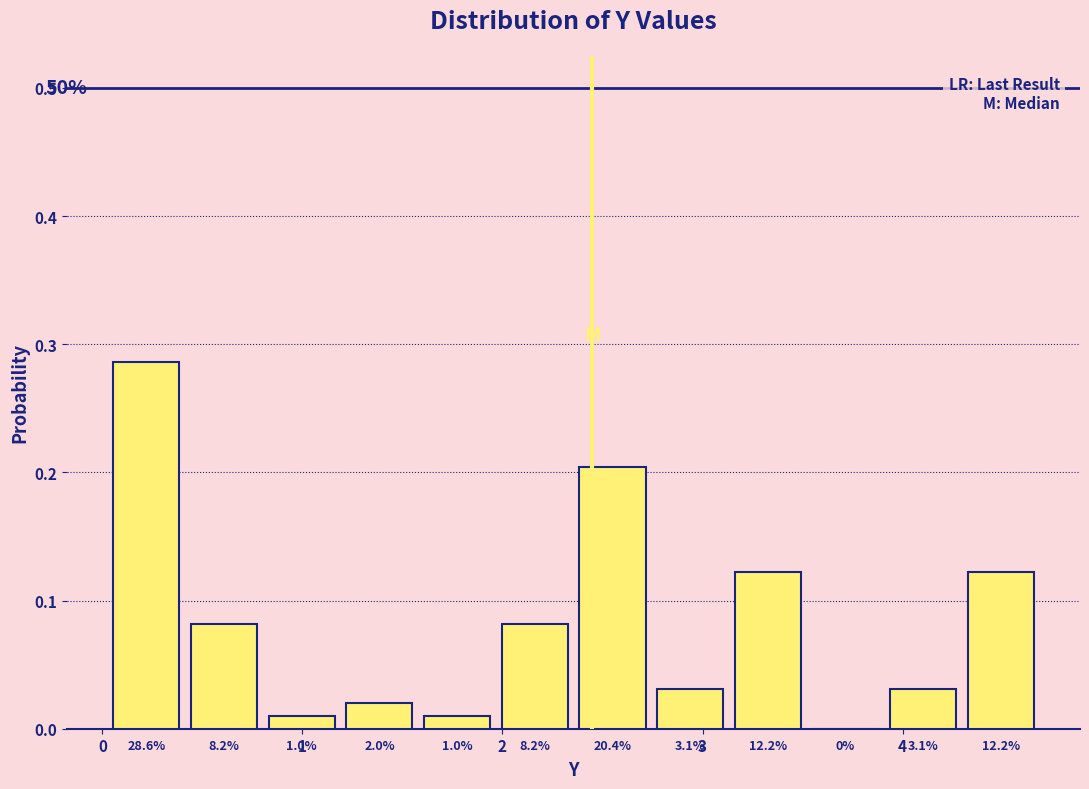

Around what value on the x-axis is the tallest bar? Give the approximate position of its centre, as read against the axis.

0.2